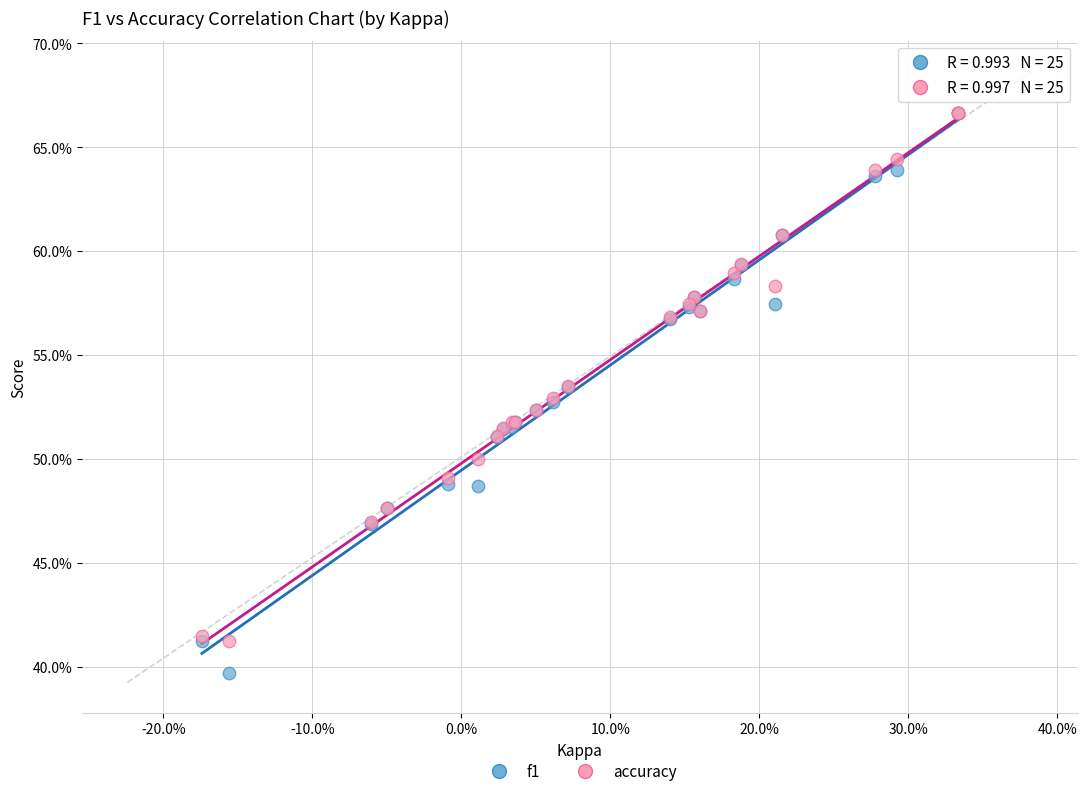

Which series has the largest Y range (max minus min)?

f1